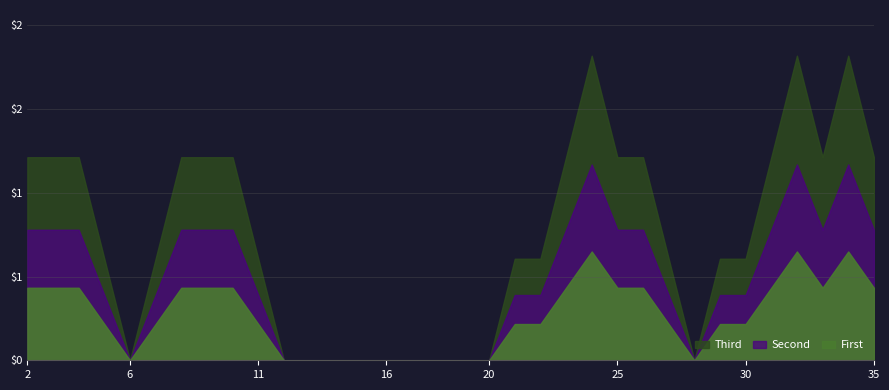

What is the change in value from 21 to 32?

+1